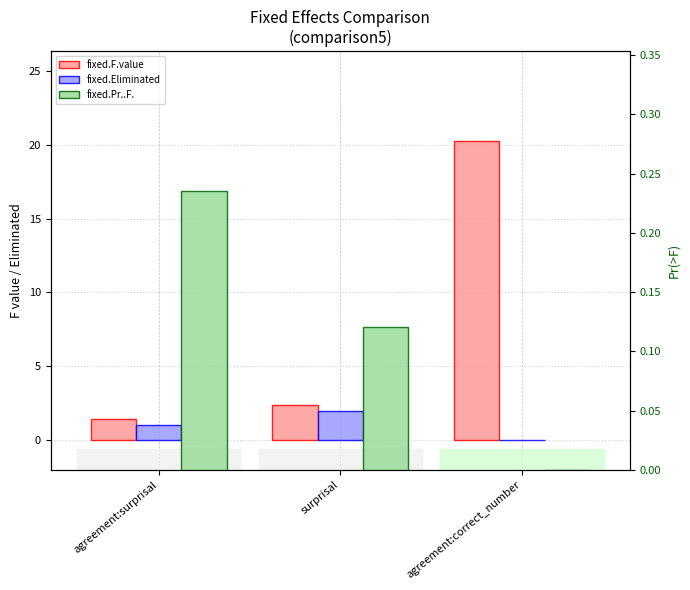

Reading right to left, extract all data points from this chart.

fixed.F.value: agreement:correct_number=20.2	surprisal=2.4	agreement:surprisal=1.4
fixed.Eliminated: agreement:correct_number=0.0	surprisal=2.0	agreement:surprisal=1.0
fixed.Pr..F.: agreement:correct_number=0.0	surprisal=0.1	agreement:surprisal=0.2